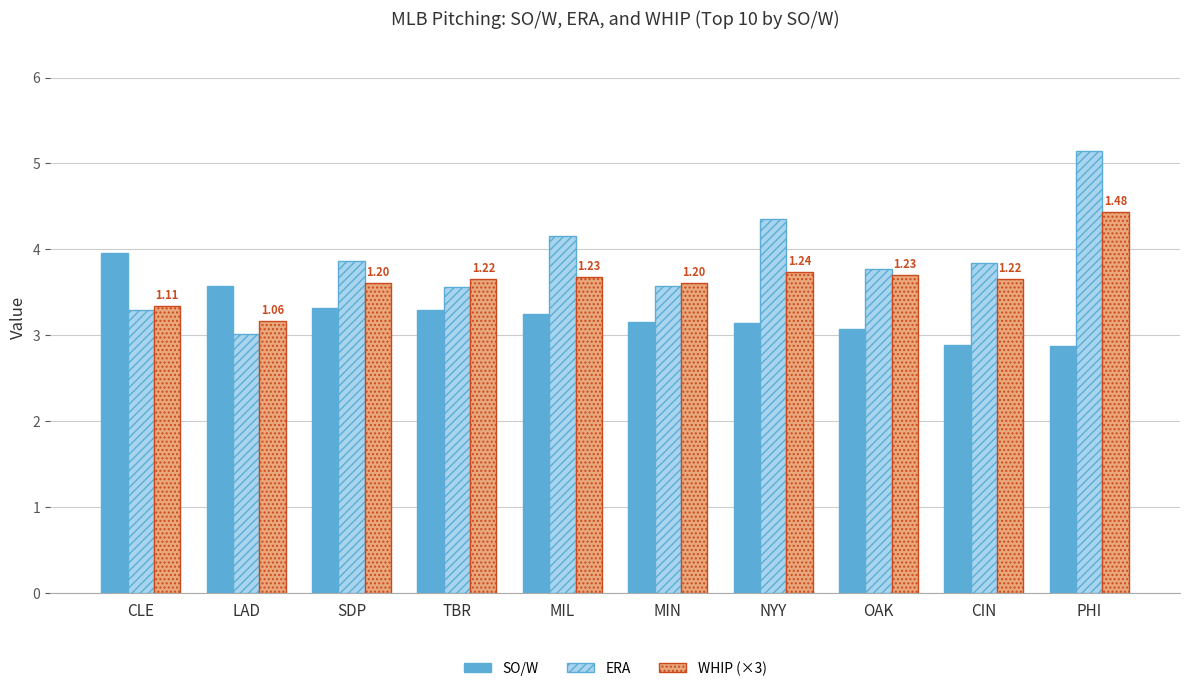

How many series are shown in this chart?

3